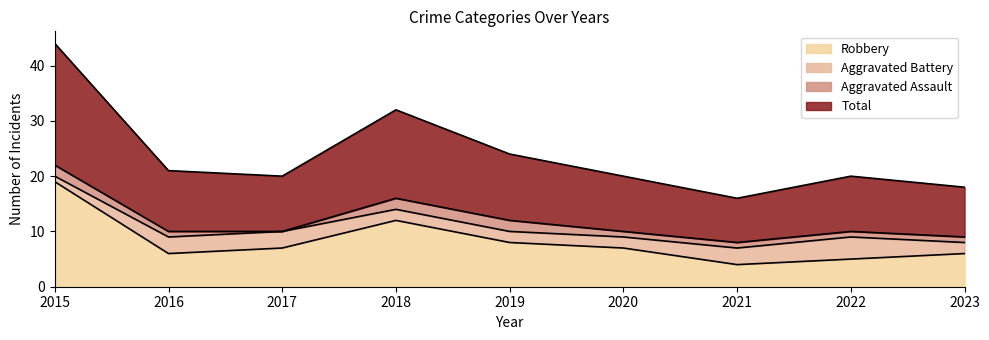

True or false: Total has more than 2 points higher than both neighbors.

False